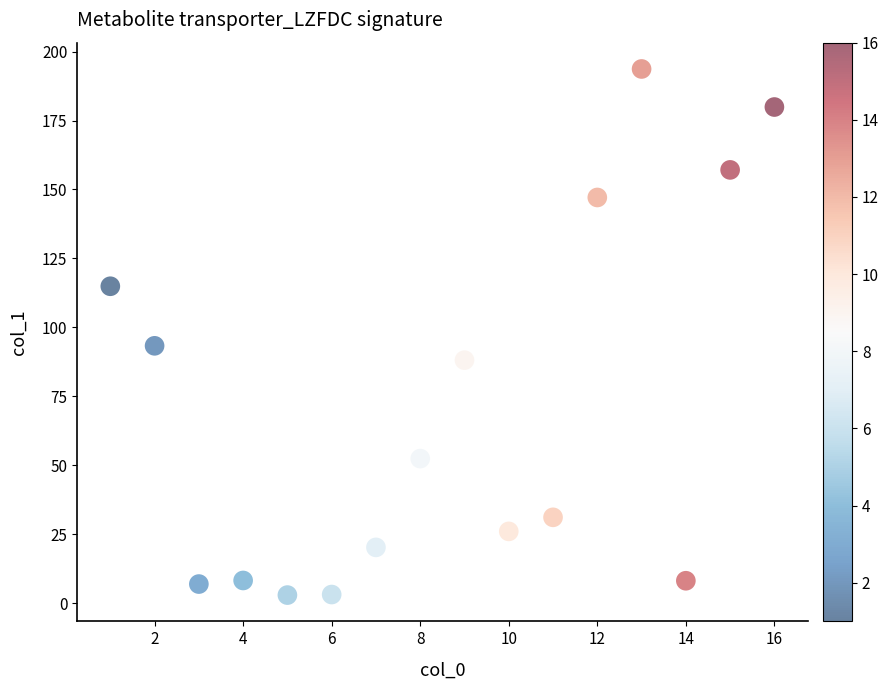

What is the range of X values (max minus min)?

15.0